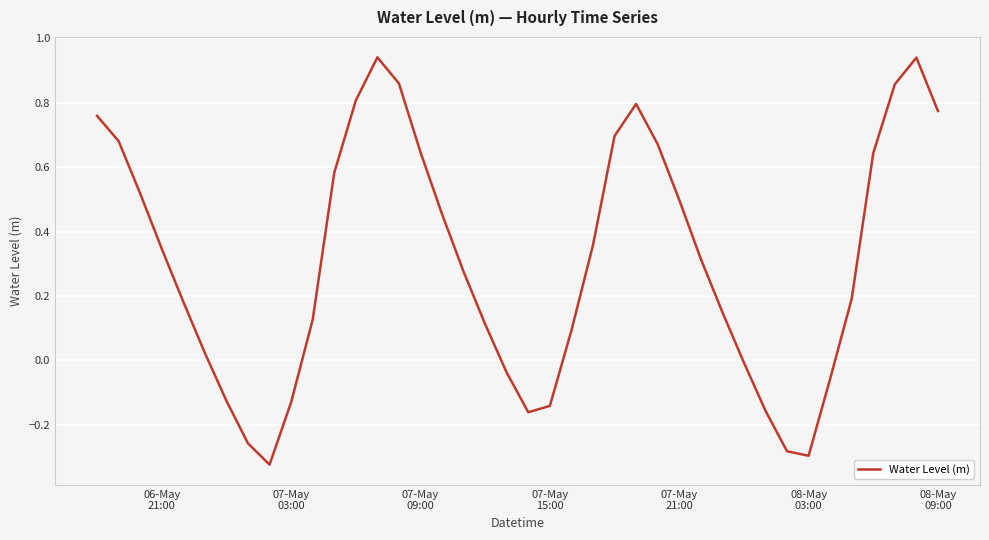

What is the difference between the maximum and minimum values?

1.3